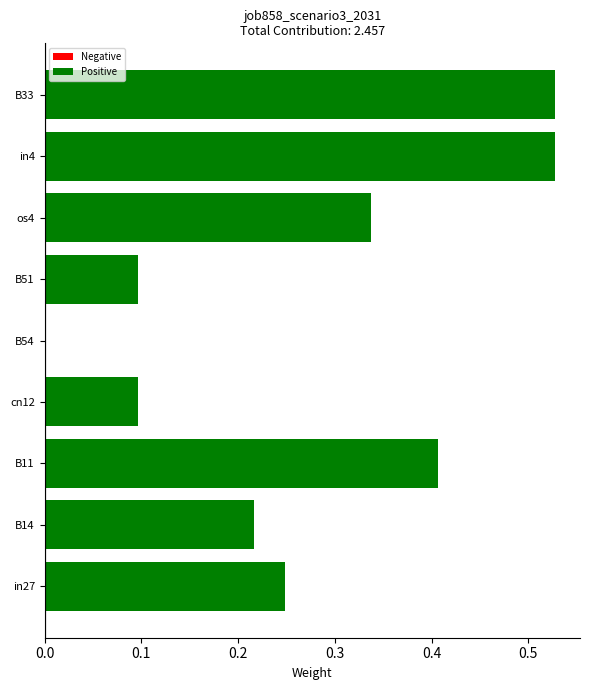

True or false: the data shows 0.9 at in4.

False